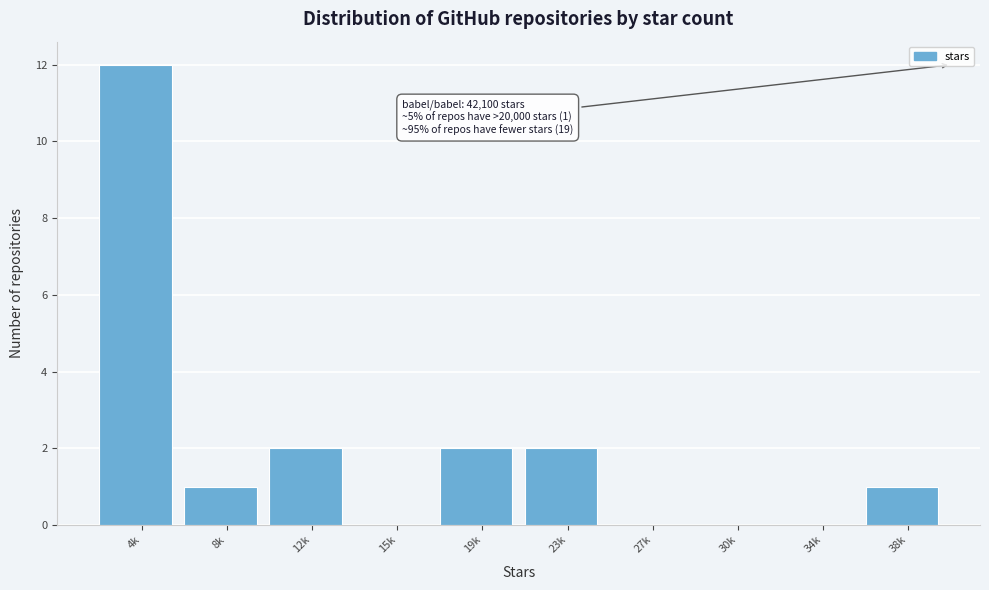

Reading left to right, list all the values displayed in this chart.

4k=12	8k=1	12k=2	15k=0	19k=2	23k=2	27k=0	30k=0	34k=0	38k=1